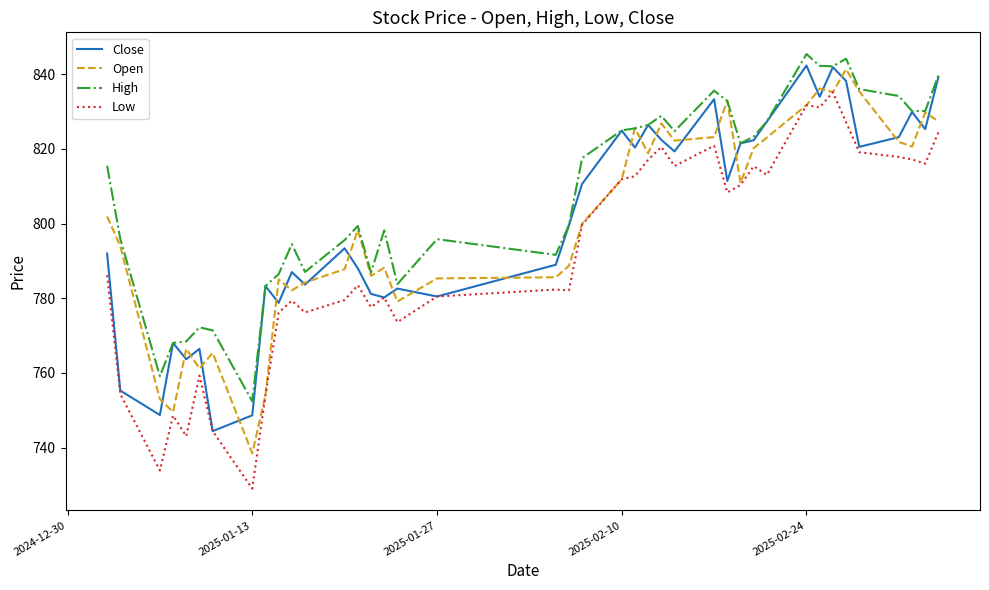

True or false: High and Low intersect in this chart.

False